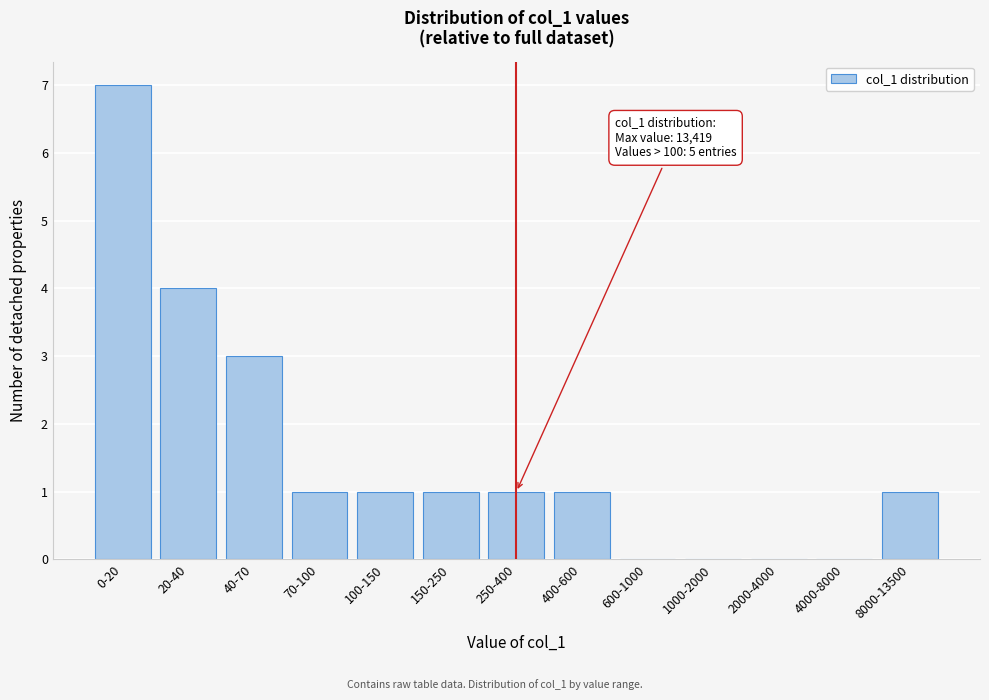

Reading left to right, extract all data points from this chart.

0-20=7	20-40=4	40-70=3	70-100=1	100-150=1	150-250=1	250-400=1	400-600=1	600-1000=0	1000-2000=0	2000-4000=0	4000-8000=0	8000-13500=1